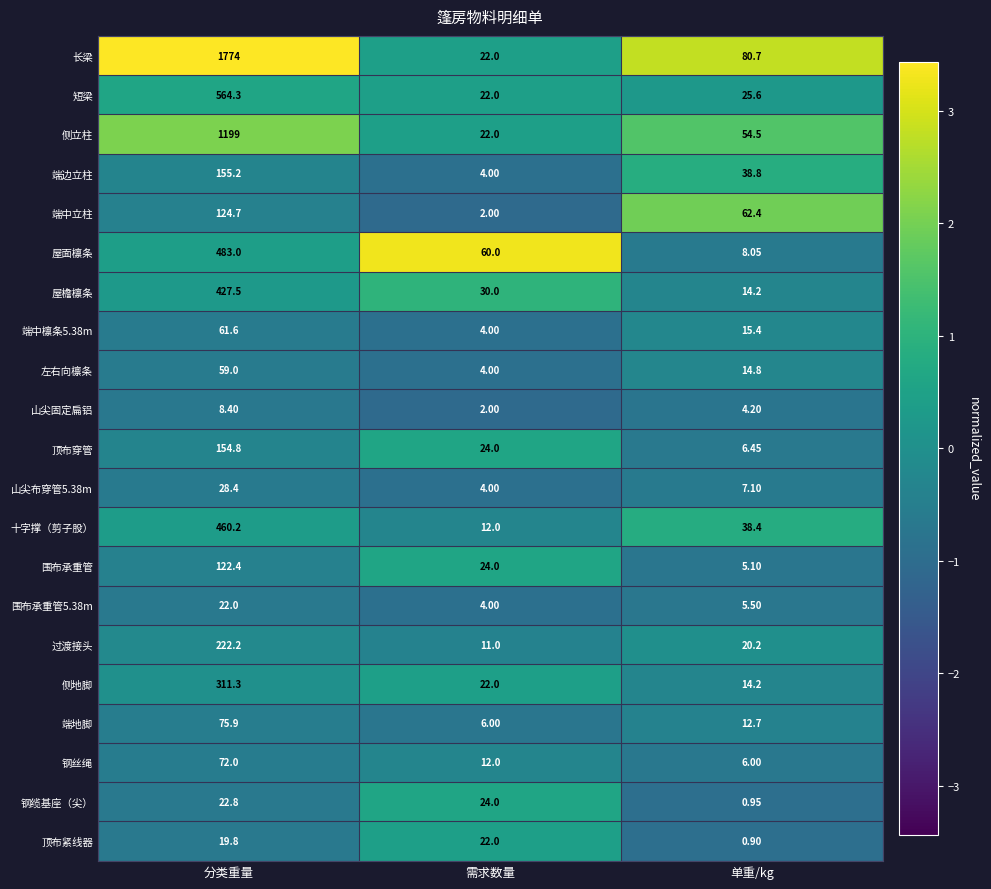

Where is 短梁 nearest to the value 293?

单重/kg